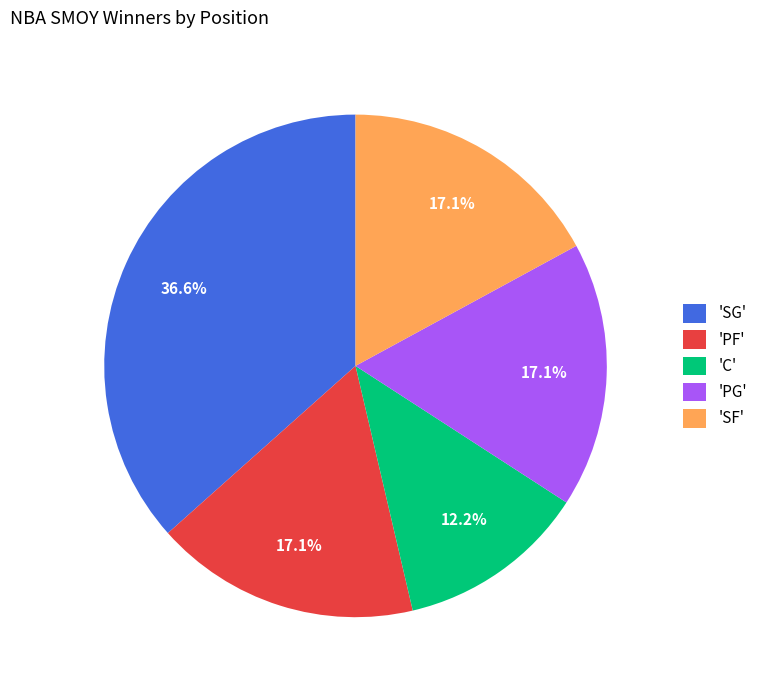

Combined, do 'SG' and 'C' account for over 50%?

No